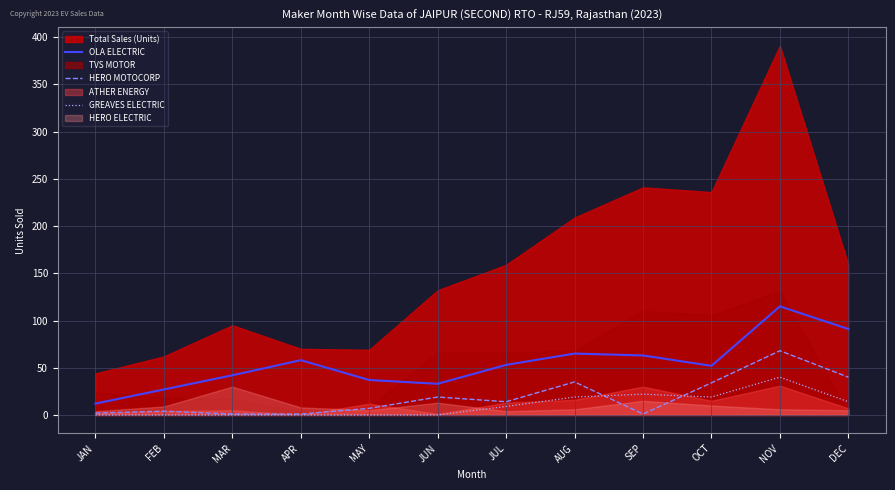

What value does the GREAVES ELECTRIC series have at DEC?

14